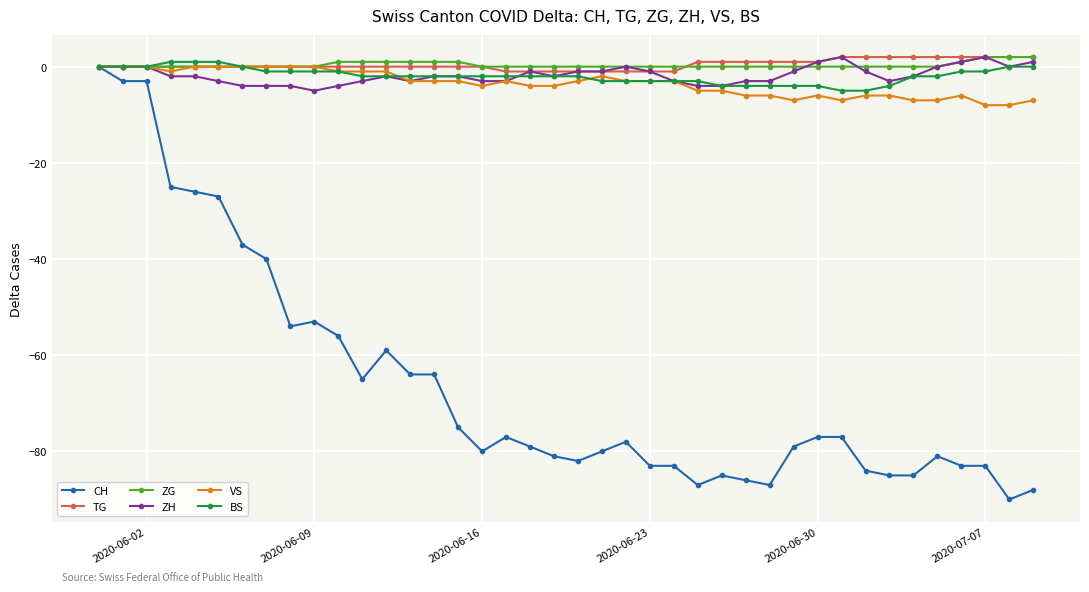

Which series has the widest spread of values?

CH